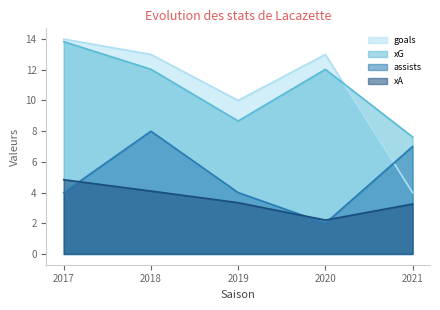

At how many categories does at least one series exceed 9?

4